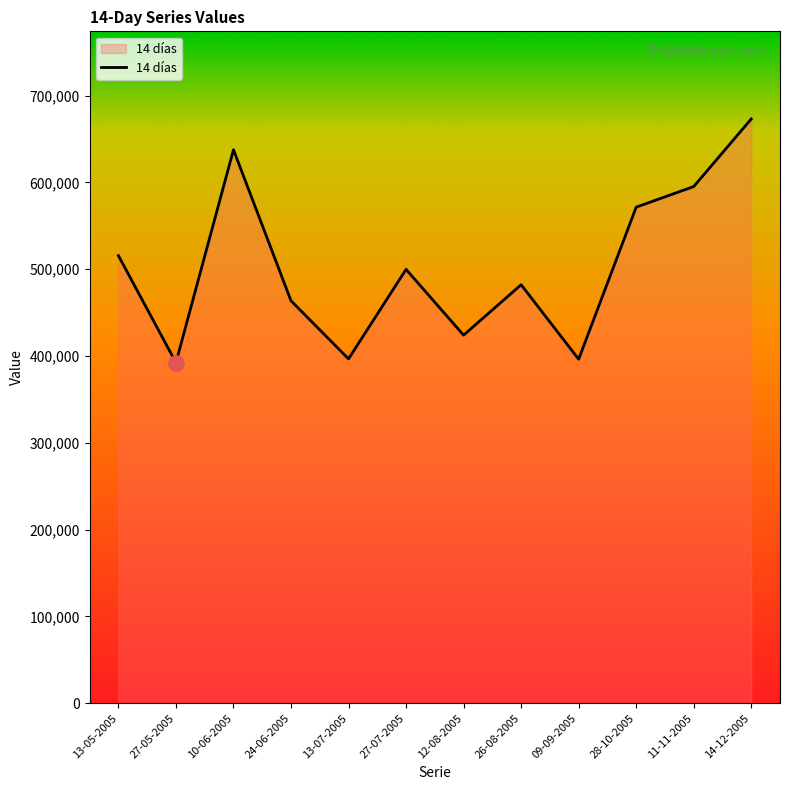

What is the change in value from 27-07-2005 to 14-12-2005?

+173314